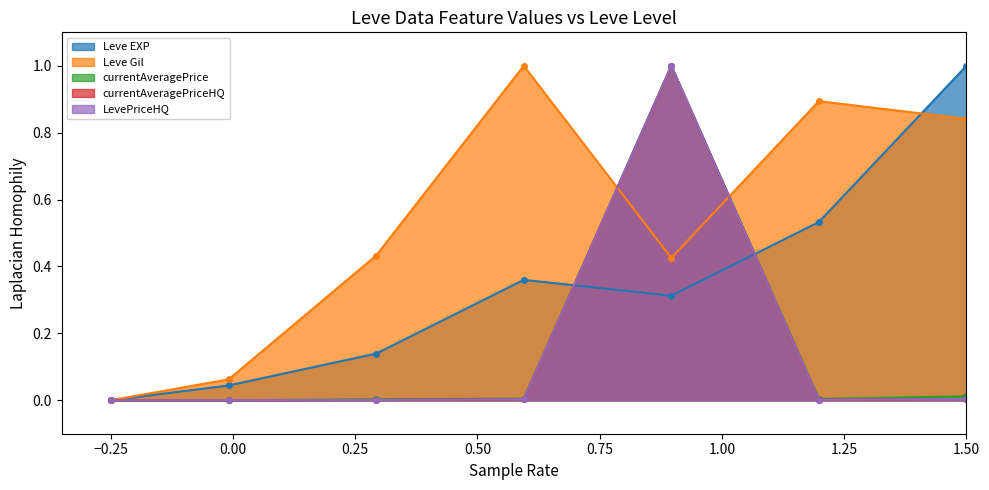

What is the sum of the Leve Gil values at 25 and 1?

0.9